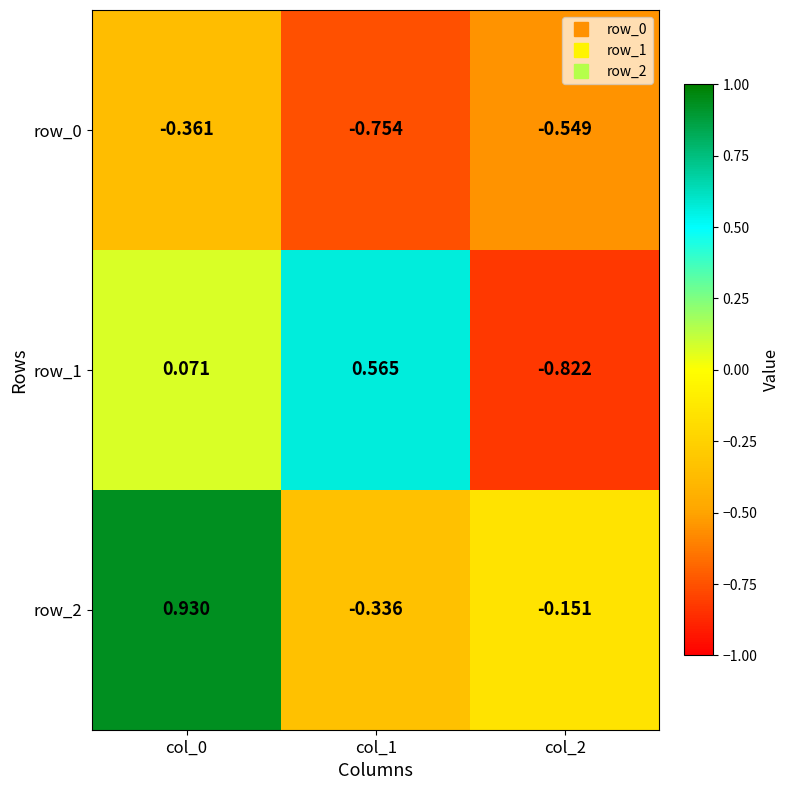

Rank the series at col_2 from highest to lowest value.

row_2, row_0, row_1